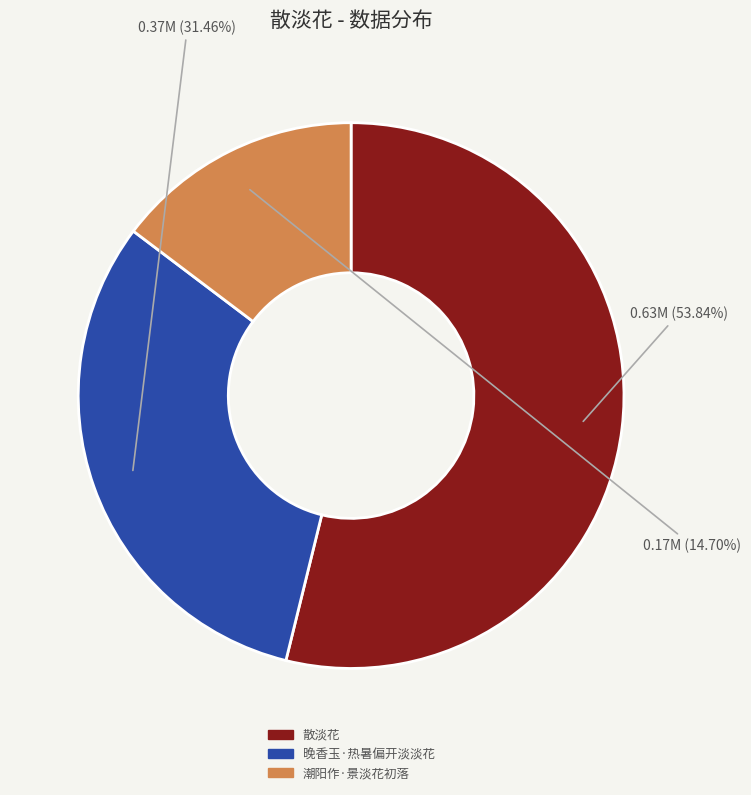

What percentage is NOT represented by 潮阳作·景淡花初落?

85.3%